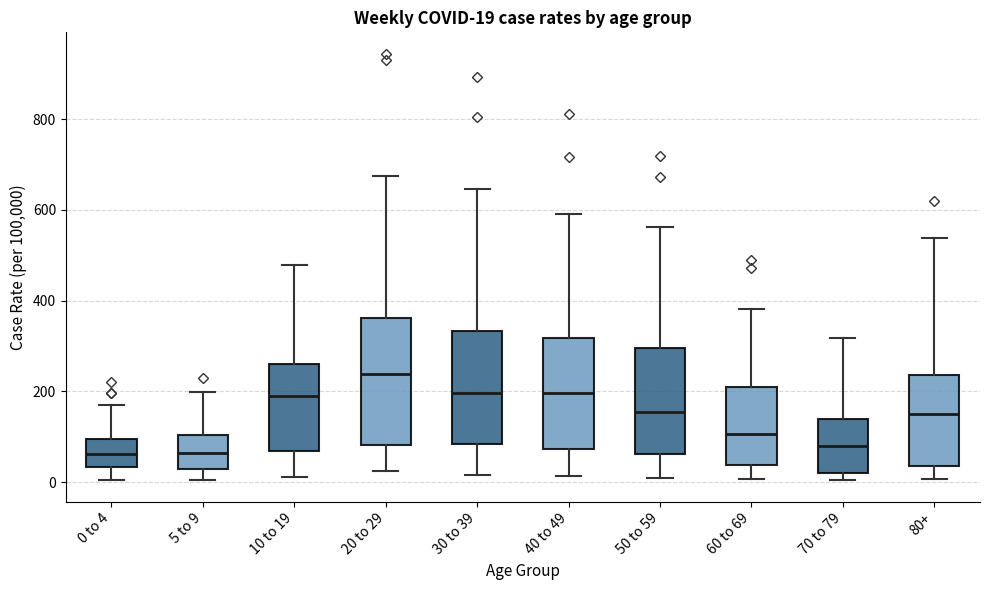

Comparing the boxes themselves (not the whiskers), which one is the tallest?

20 to 29